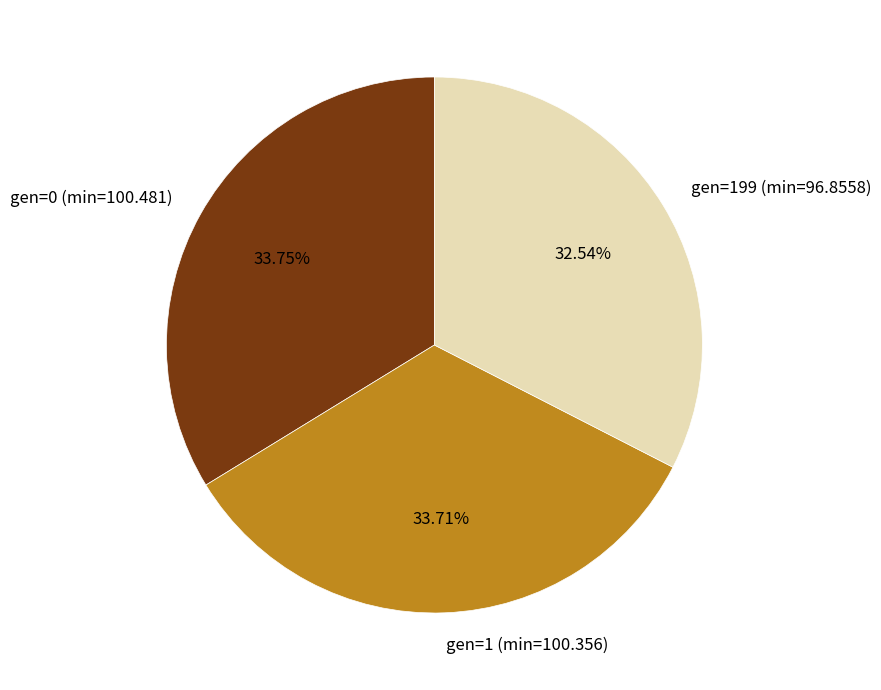

Combined, do gen=199 (min=96.8558) and gen=0 (min=100.481) account for over 50%?

Yes